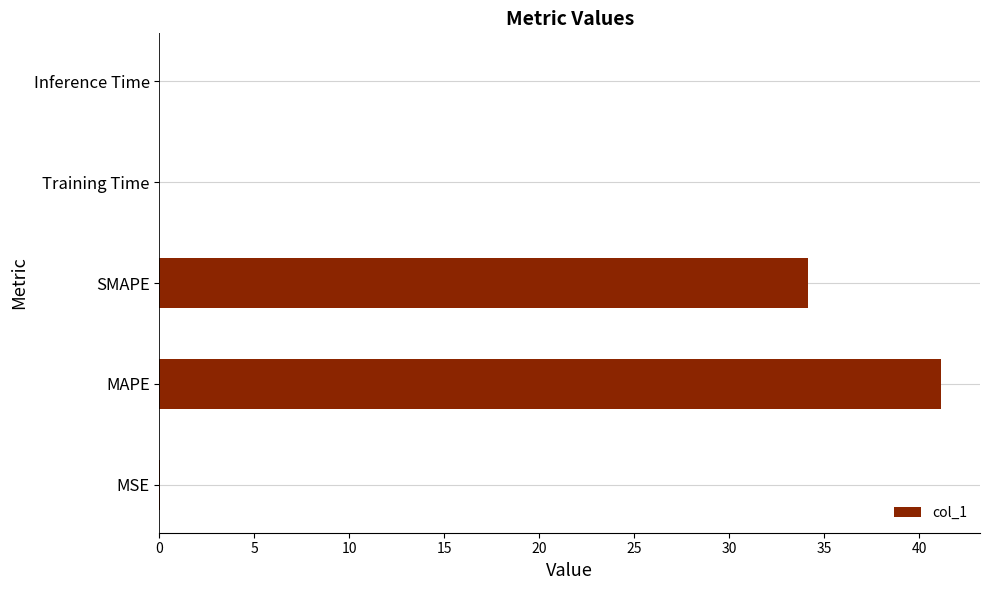

Which has a higher value, MSE or MAPE?

MAPE